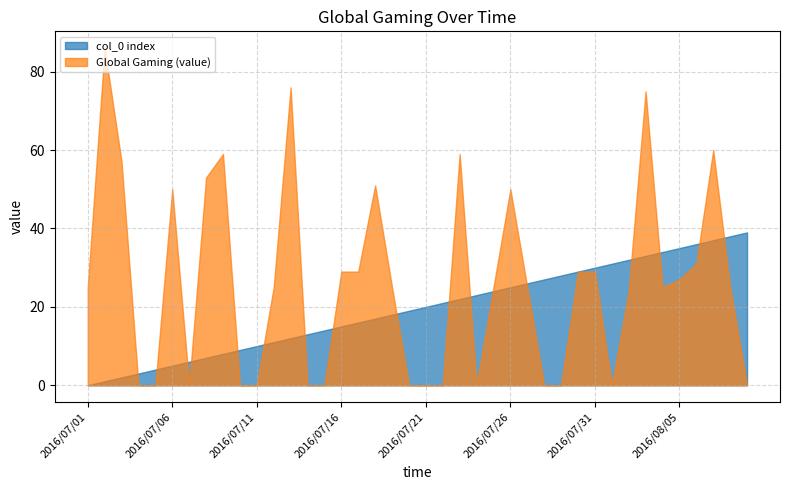

Which series has the largest range (max minus min)?

Global Gaming (value)